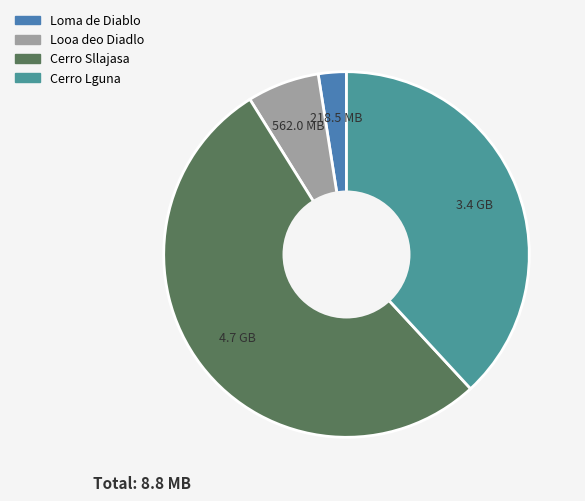

What percentage do Looa deo Diadlo and Loma de Diablo together represent?

8.9%